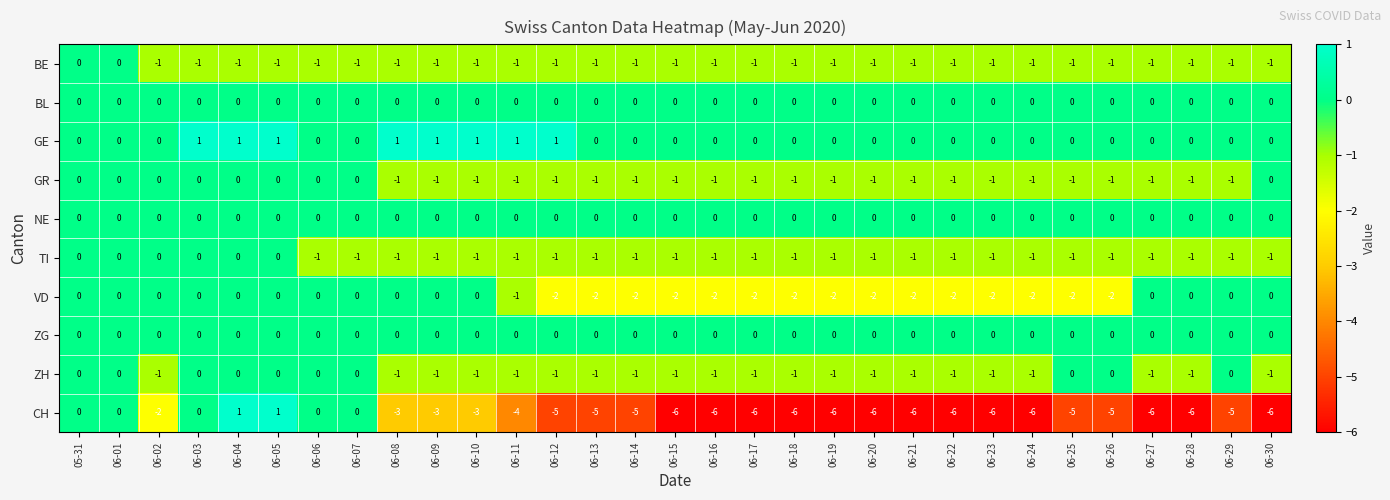

Which series has the largest total across all categories?

GE